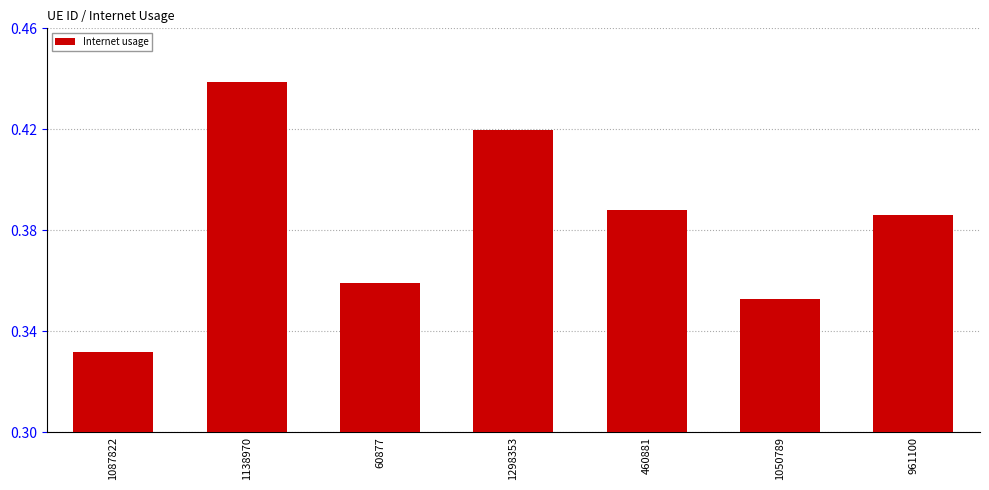

What is the label of the 6th bar from the left?

1050789